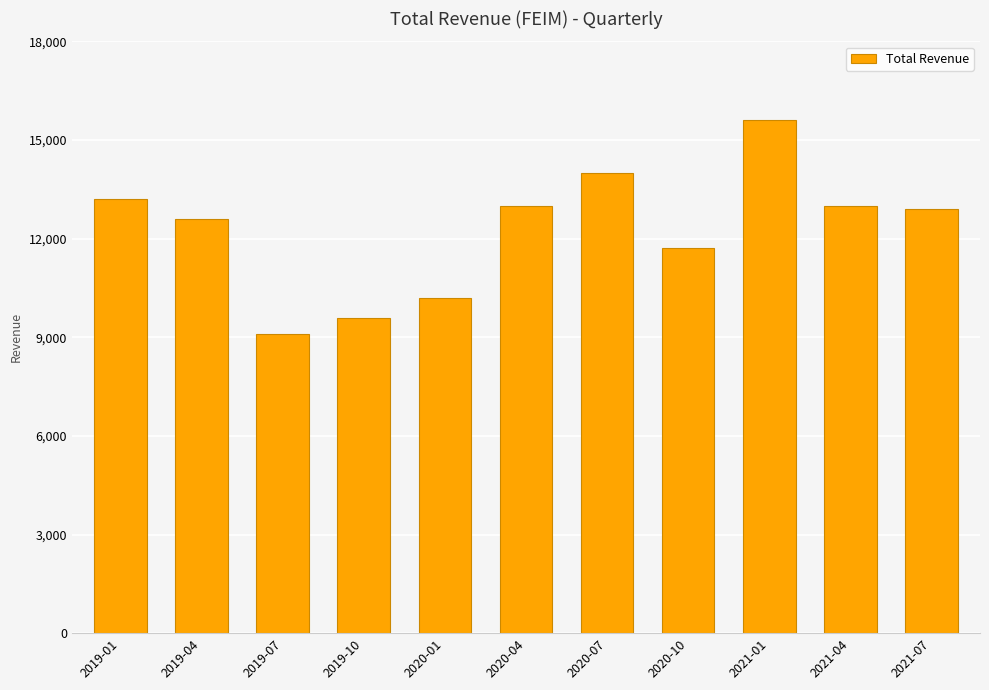

The value at 2019-01 is 13200. True or false?

True